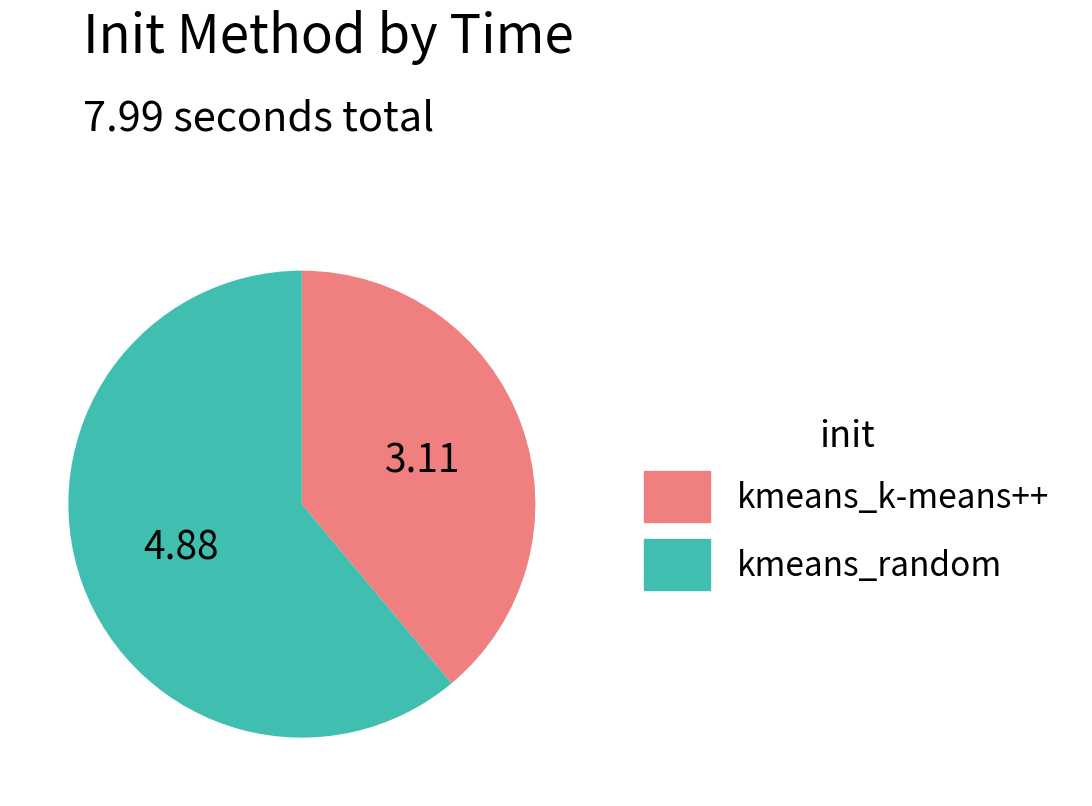

What is the largest slice in the pie chart?

kmeans_random